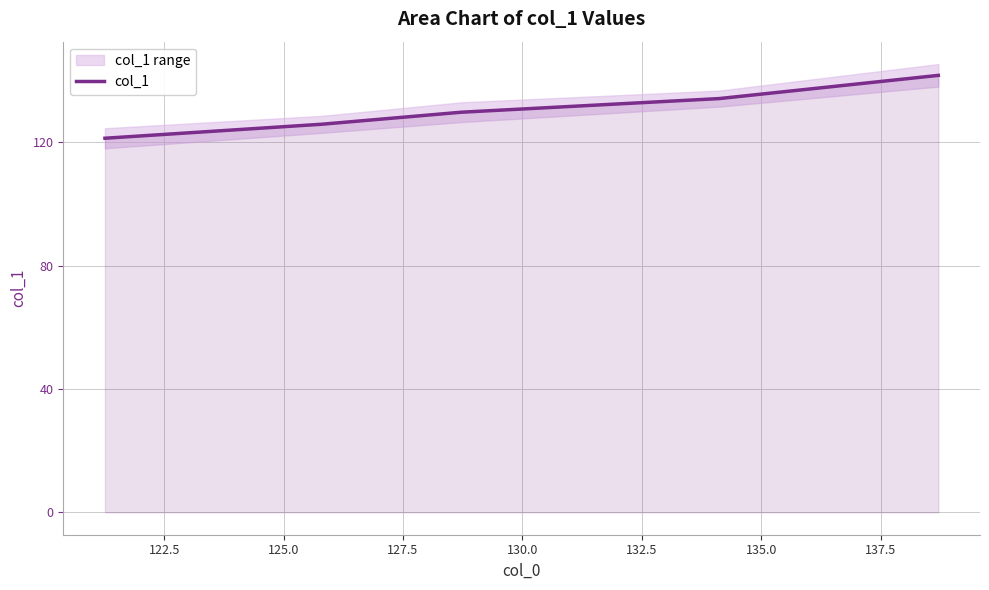

What is the maximum value for col_1?

141.6